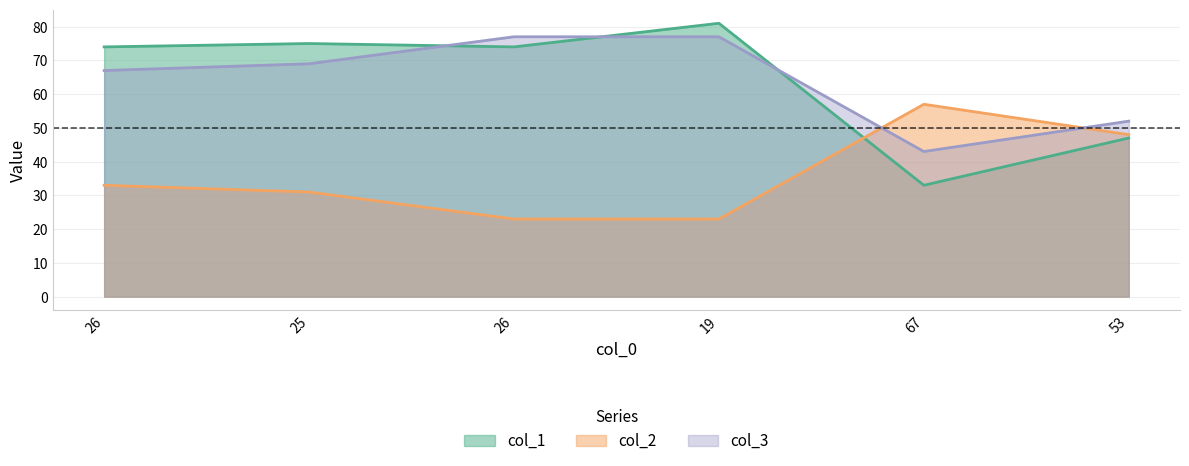

At which label does col_1 reach its minimum?

67